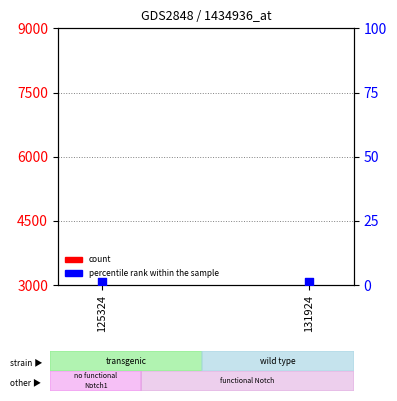

Is the value of percentile rank within the sample at 131924 greater than the value of count at 125324?

No